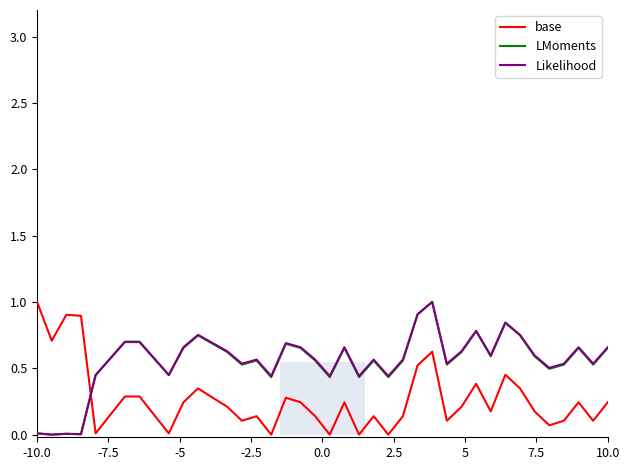

Which series ends up on top after the final intersection of base and Likelihood?

Likelihood